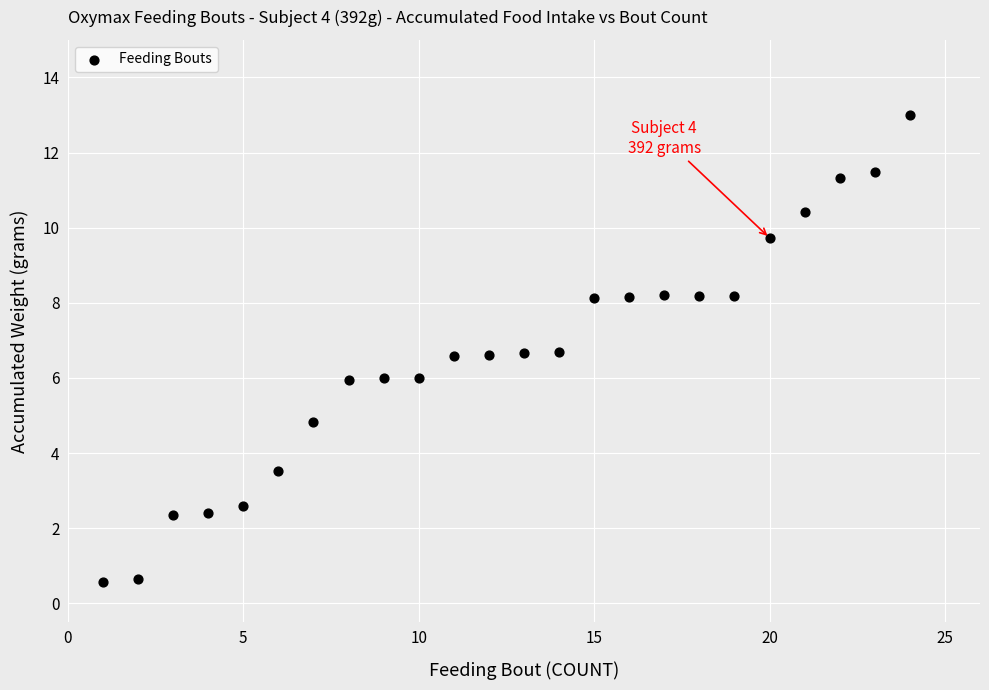

What is the range of X values (max minus min)?

23.0